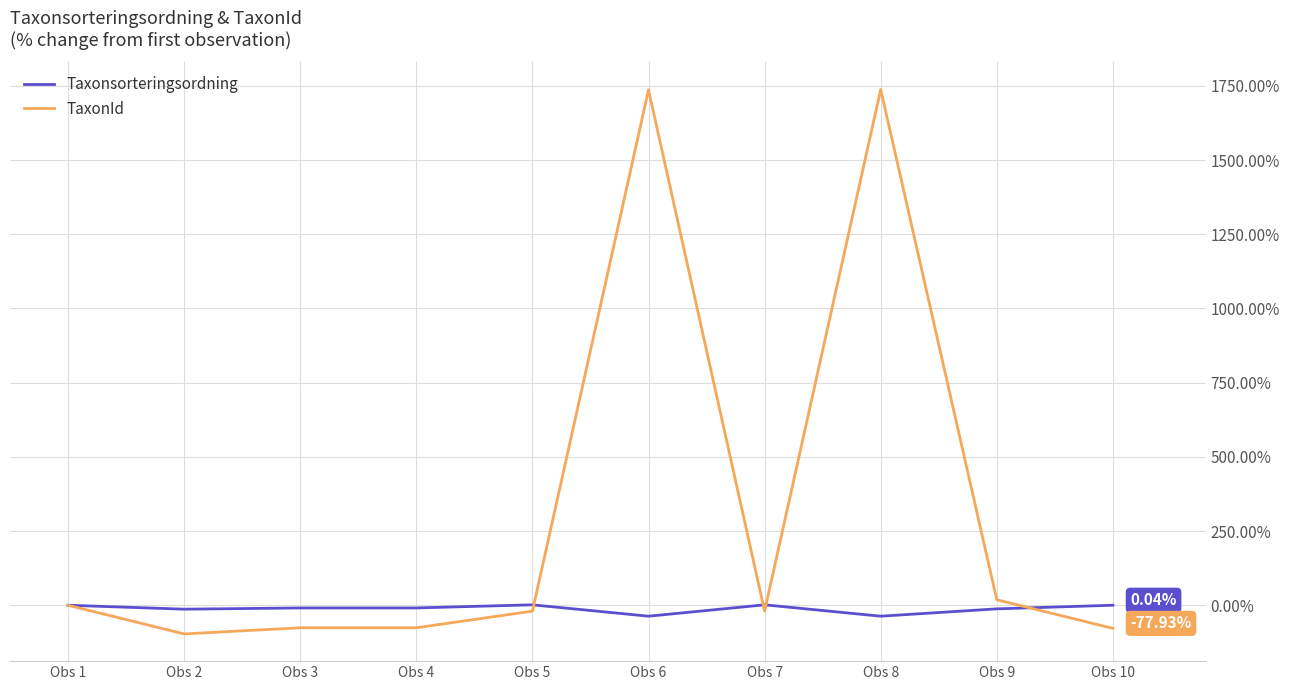

Which series has the largest total across all categories?

TaxonId